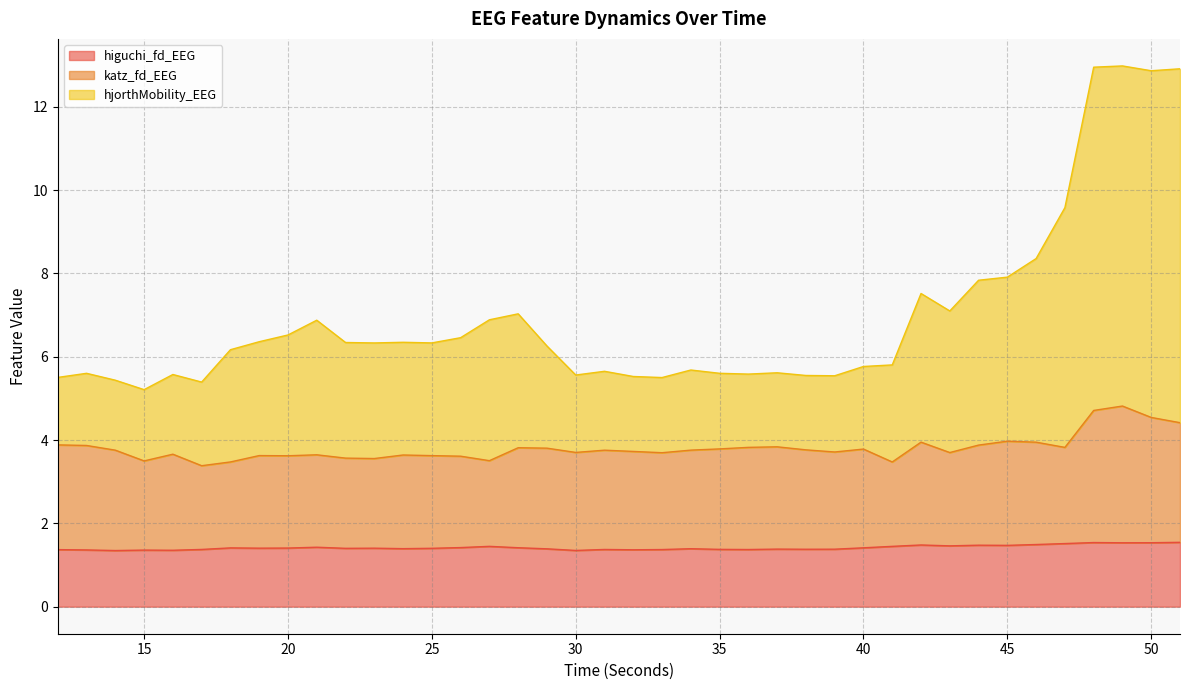

The hjorthMobility_EEG series shows 5.2 at 15. True or false?

True